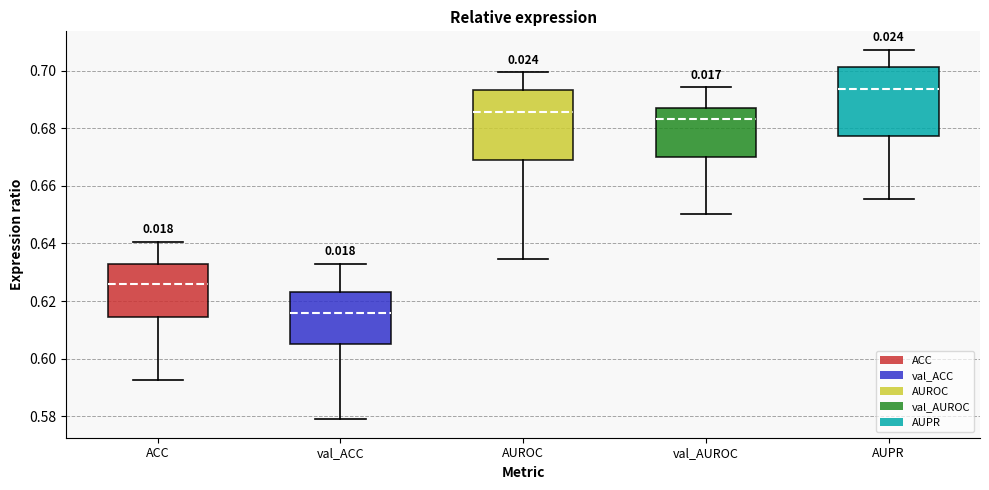

Reading left to right, read every box against the y-axis: the position of its median line, the range the box covers, and the ends of its whiskers. The values are not printed on the chart, so give them approximately, as read against the axis.

ACC: median 0.626, box 0.614 to 0.632, whiskers 0.592 to 0.640
val_ACC: median 0.616, box 0.606 to 0.624, whiskers 0.578 to 0.632
AUROC: median 0.686, box 0.670 to 0.694, whiskers 0.634 to 0.700
val_AUROC: median 0.684, box 0.670 to 0.686, whiskers 0.650 to 0.694
AUPR: median 0.694, box 0.678 to 0.702, whiskers 0.656 to 0.708